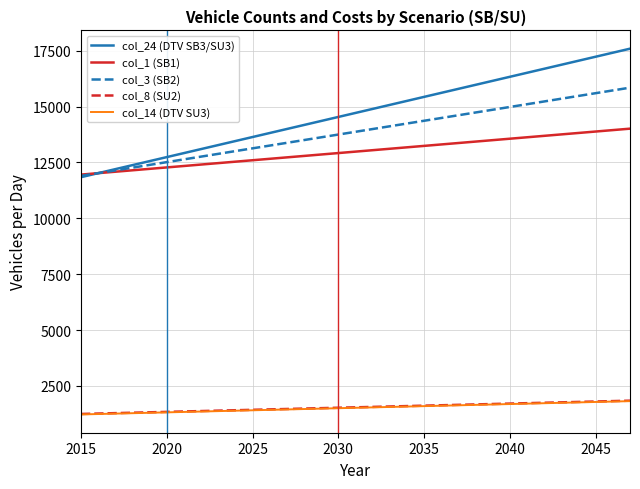

What is the minimum value for col_14 (DTV SU3)?

1226.3